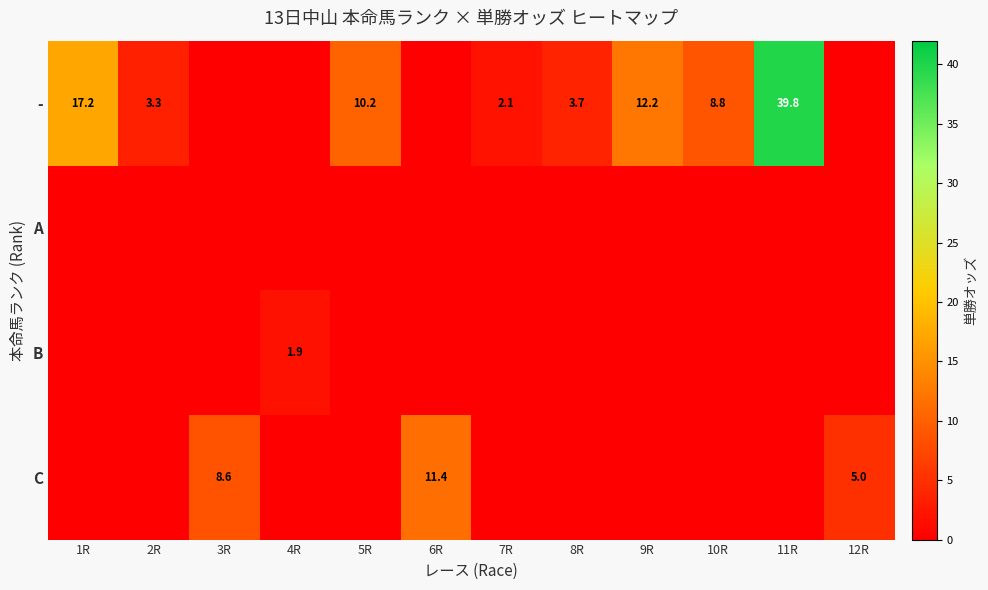

The value of - at 9R is 19.1. True or false?

False